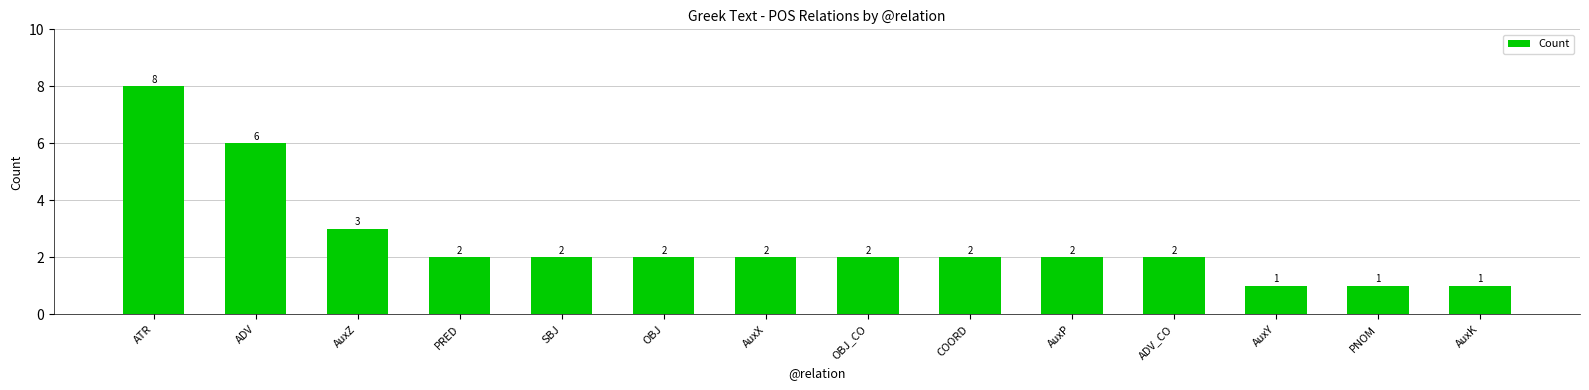

What is the greatest value displayed?

8